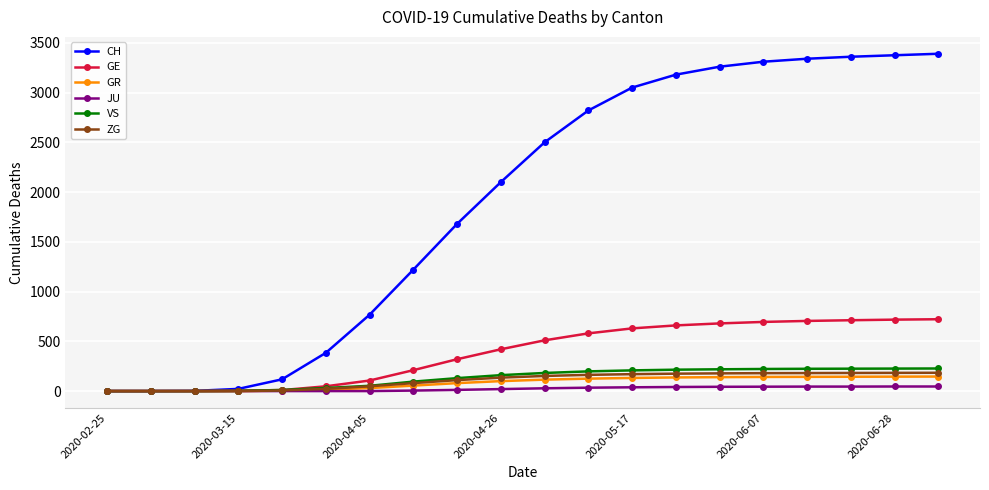

Which series has the widest spread of values?

CH